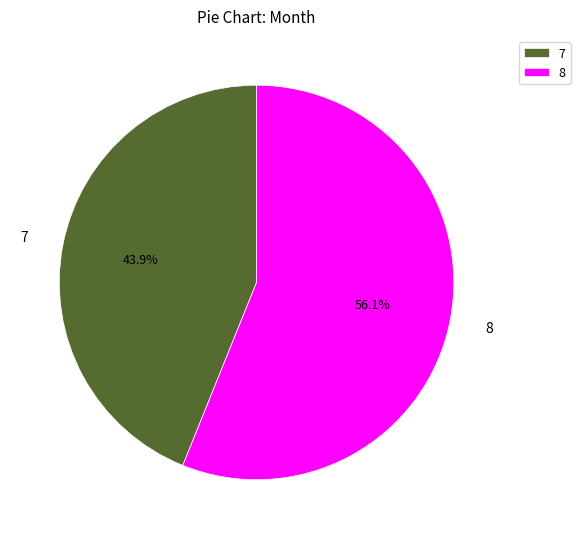

To the nearest percent, what is the average slice percentage?

50%